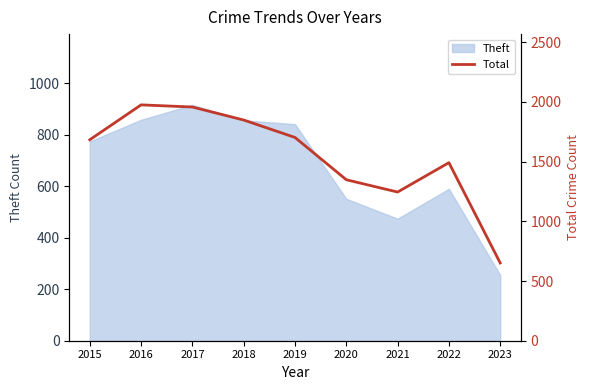

True or false: Theft has a value of 474 at 2021.

True